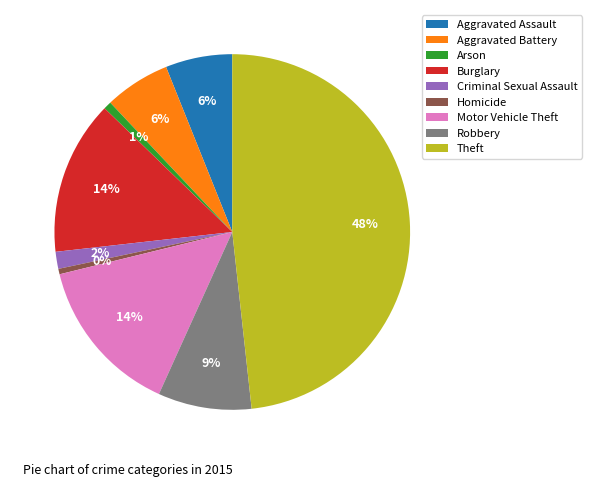

Is it true that Robbery is 21% of the pie?

False